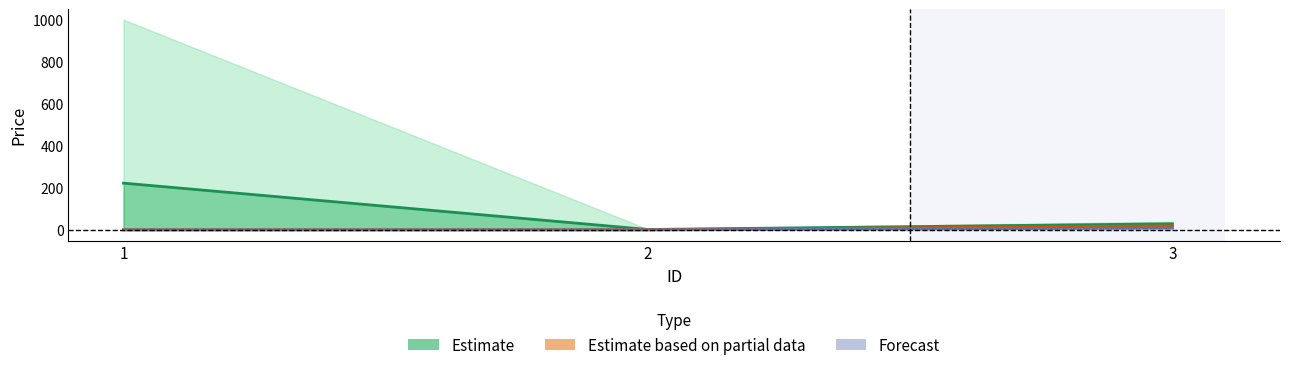

What is the difference between the highest and lowest values at 2?

2